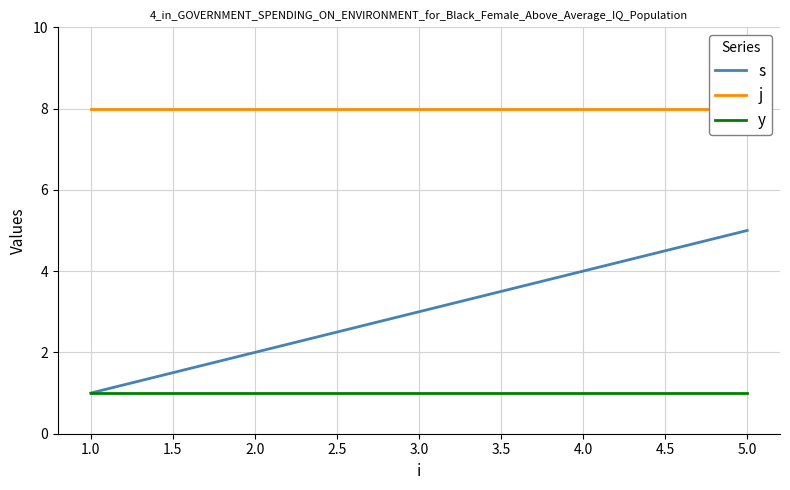

How many lines are shown in the chart?

3